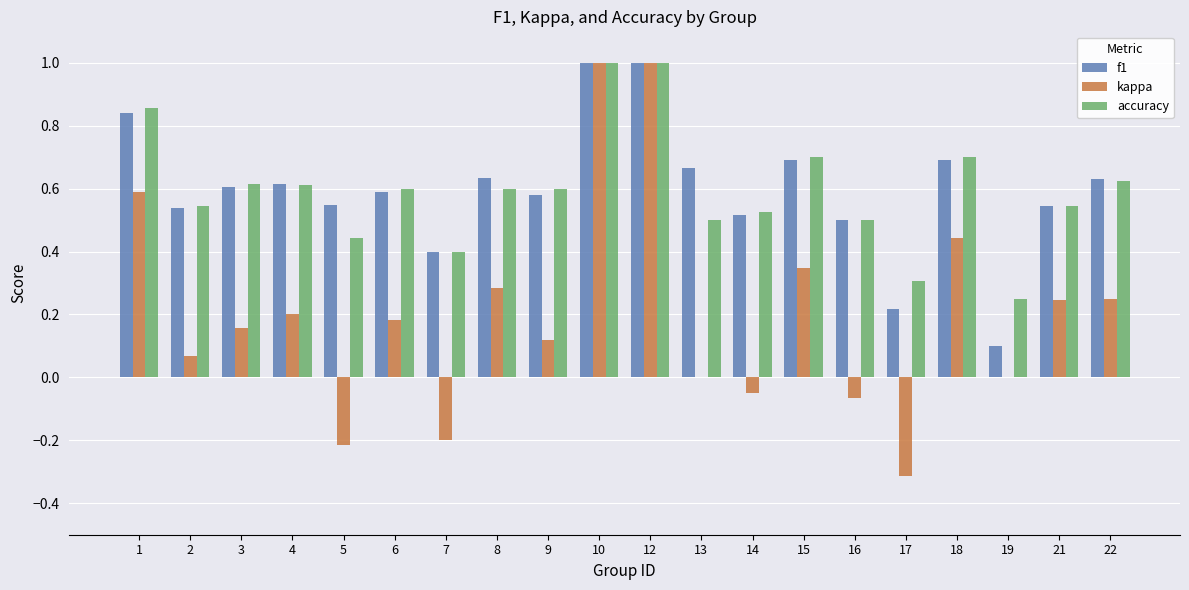

True or false: accuracy has a value of 0.6 at 8.

True